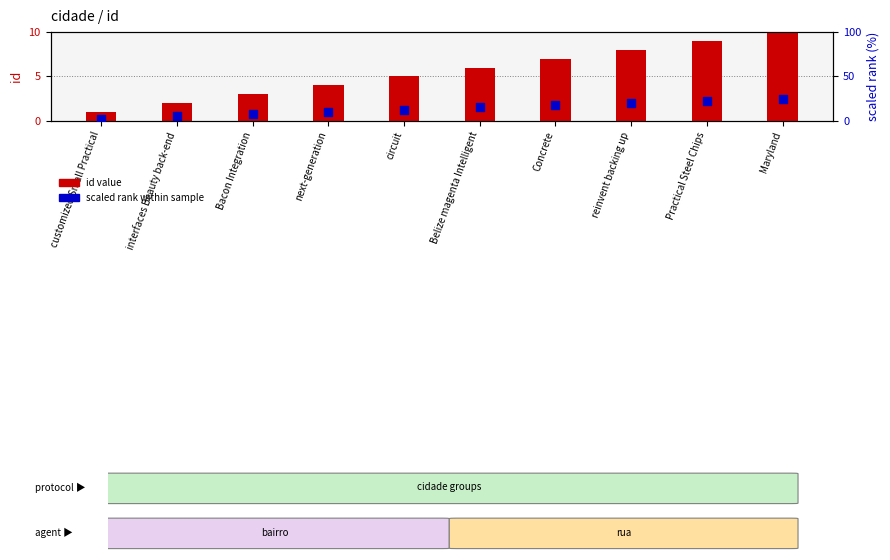

Which series has the largest Y range (max minus min)?

scaled rank